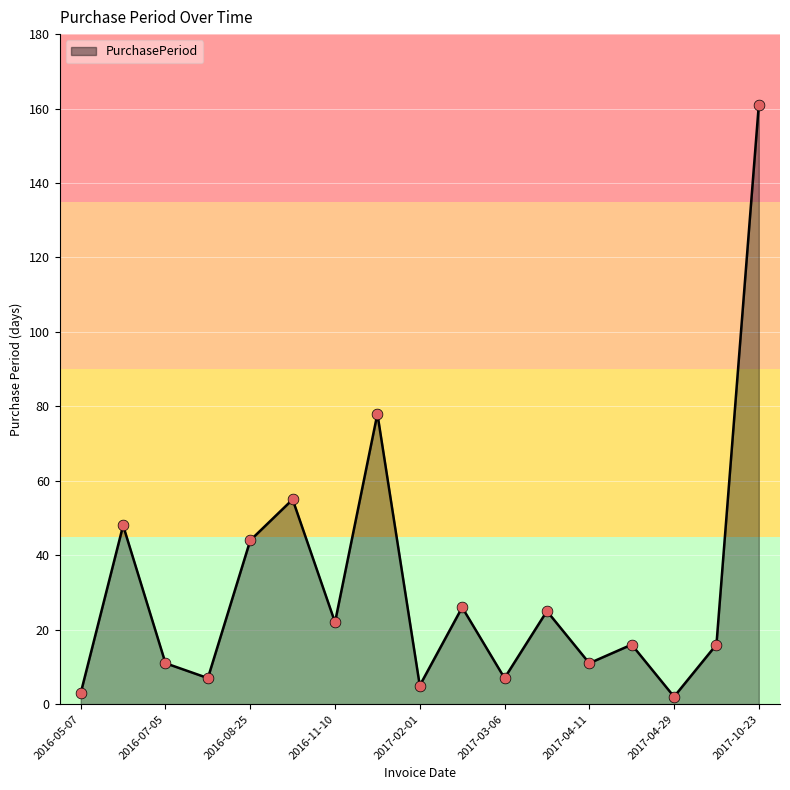

What is the difference between the maximum and minimum values?

159